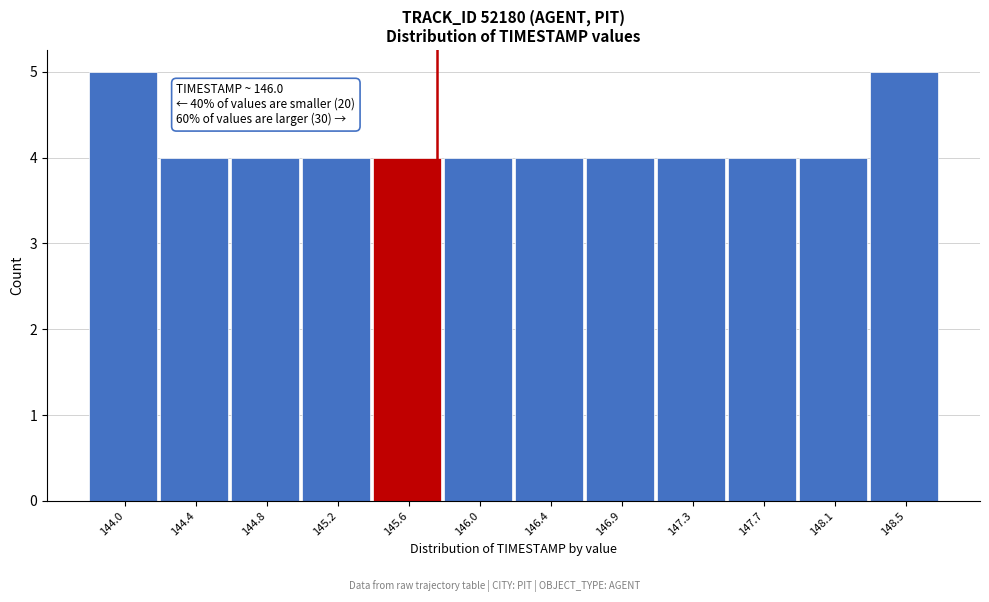

Reading right to left, what are all the values shown in this chart?

5	4	4	4	4	4	4	4	4	4	4	5